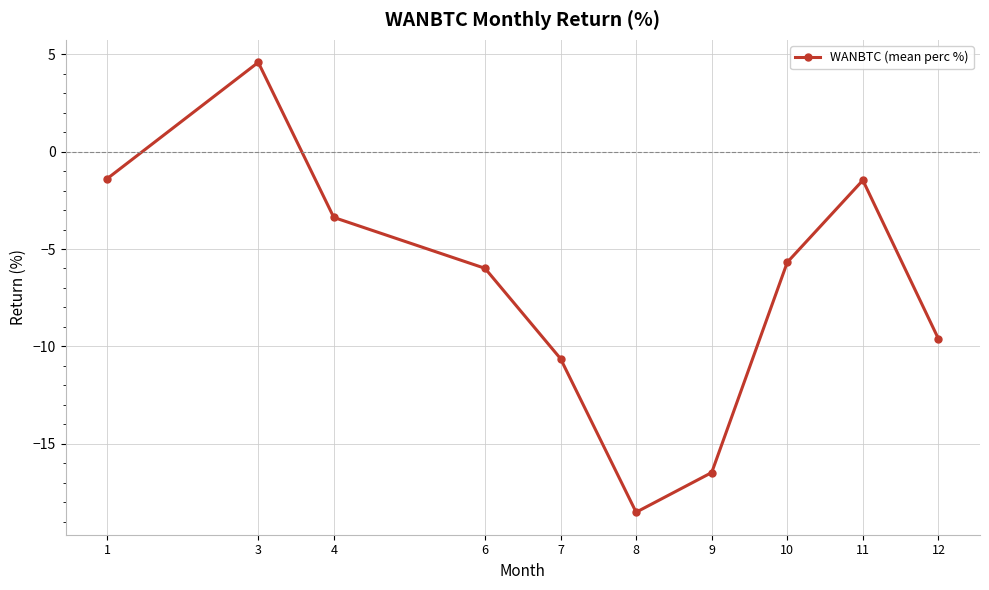

The value at 7 is -10.6. True or false?

True